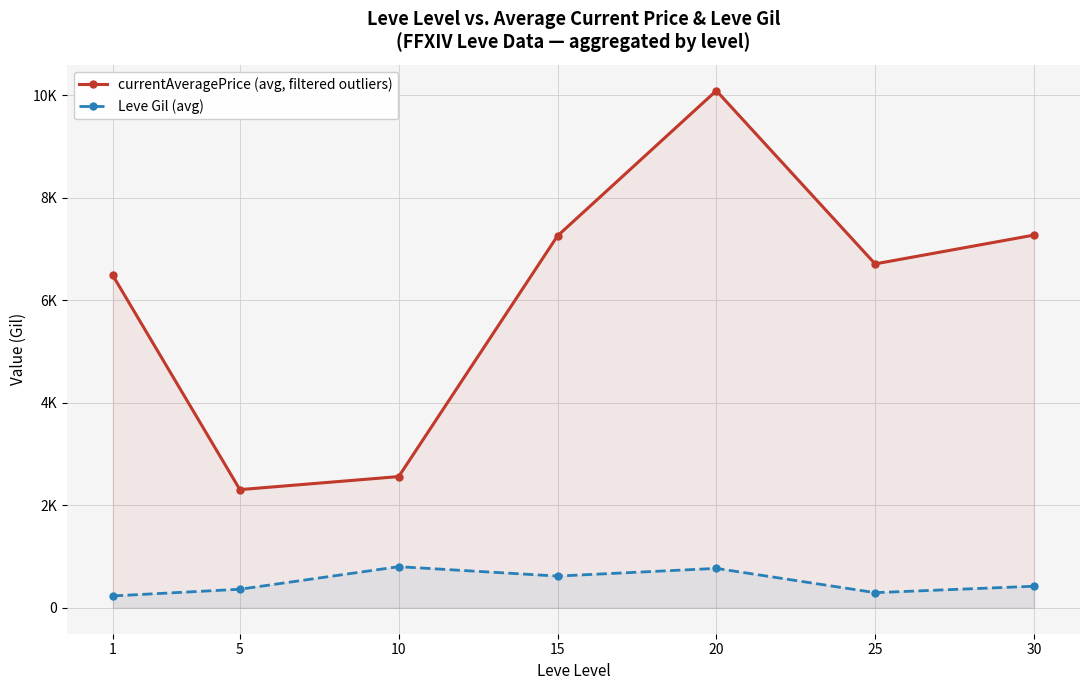

How many lines are shown in the chart?

2